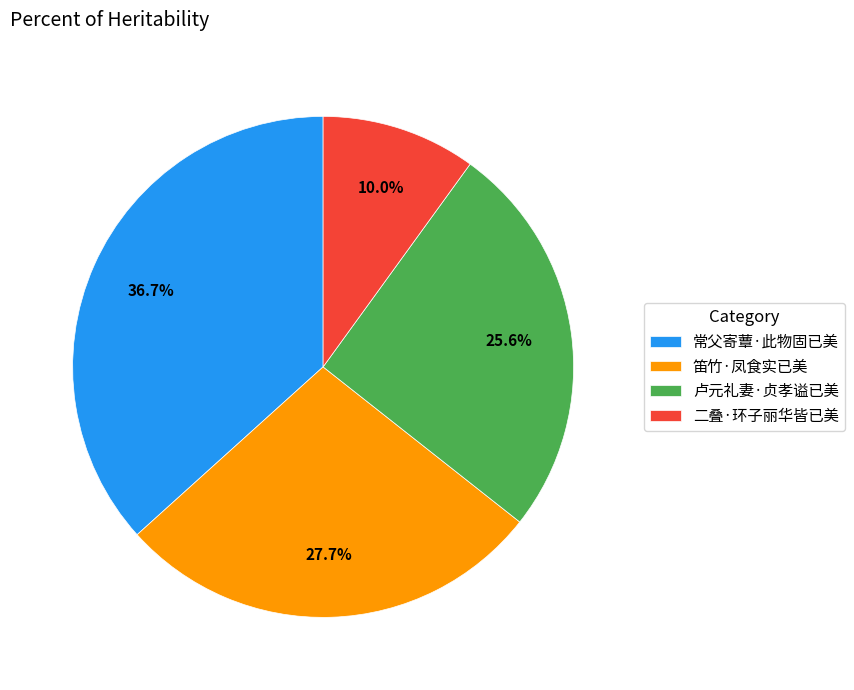

What percentage is the 笛竹·凤食实已美 slice, to the nearest percent?

28%